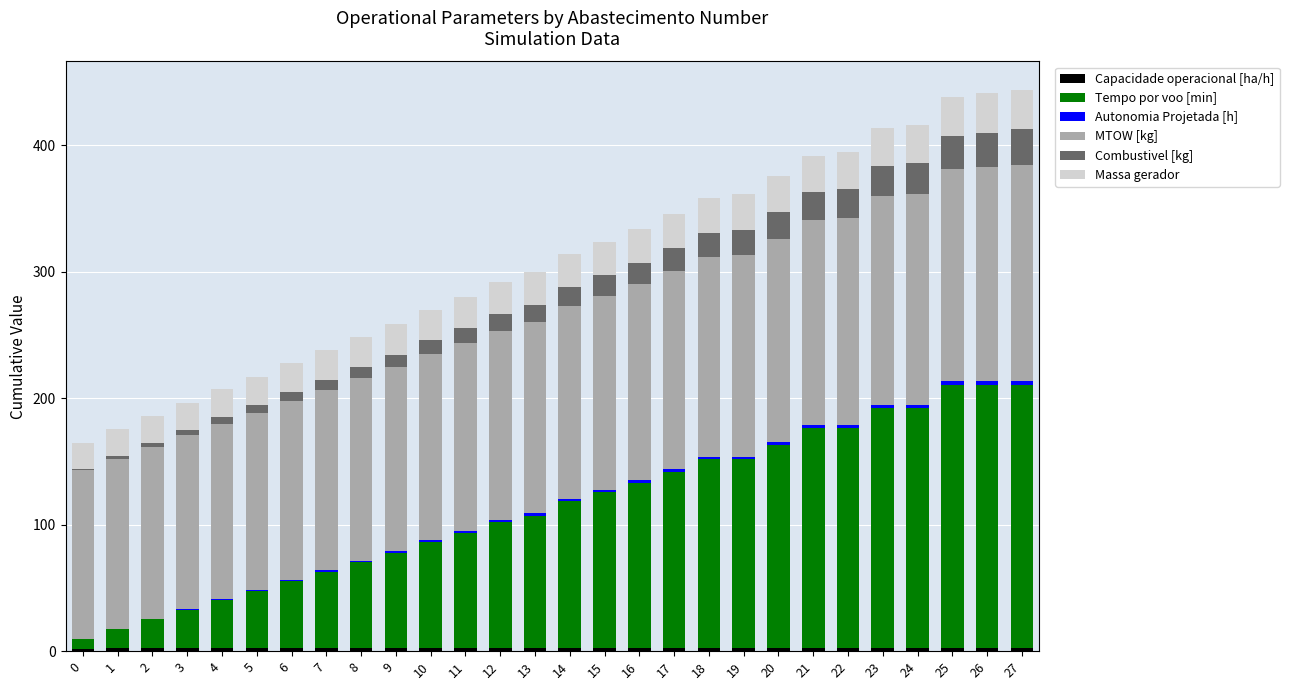

True or false: Tempo por voo [min] has a value of 139.0 at 17.

True